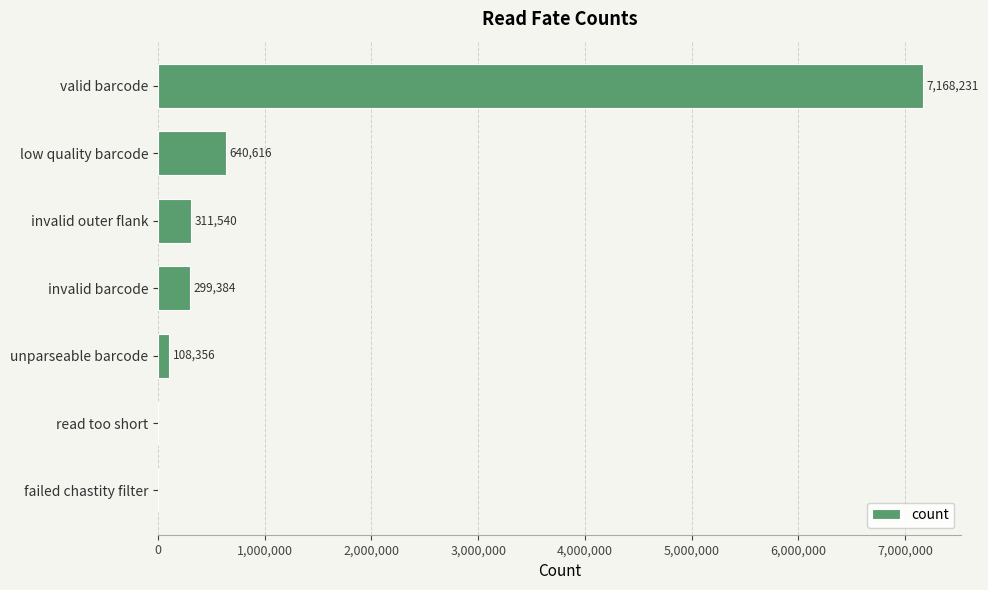

Which has a higher value, read too short or invalid outer flank?

invalid outer flank